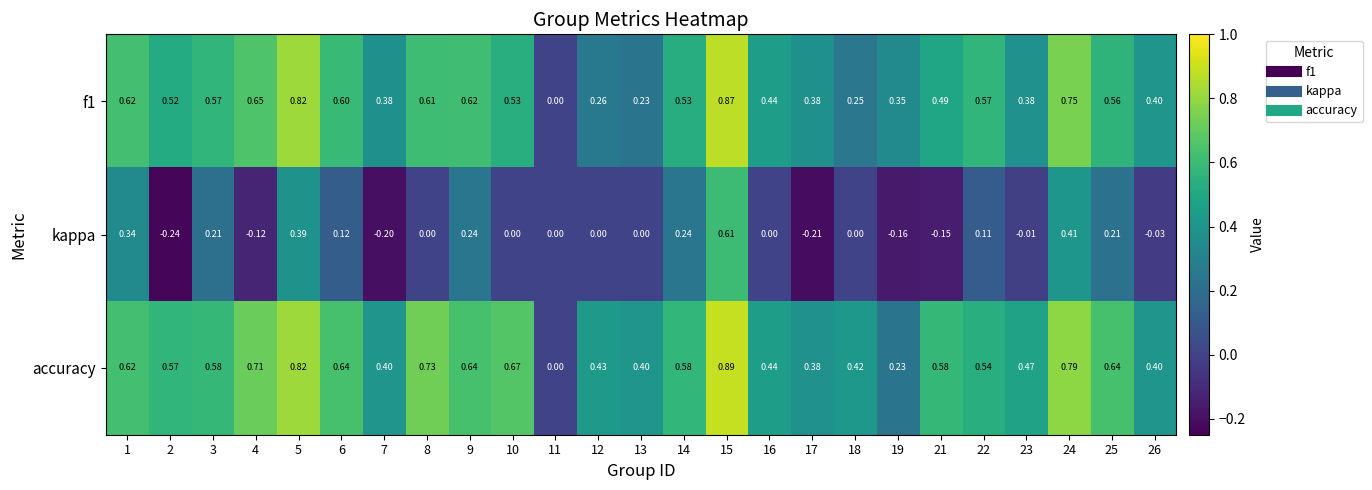

How many values in accuracy are above zero?

24